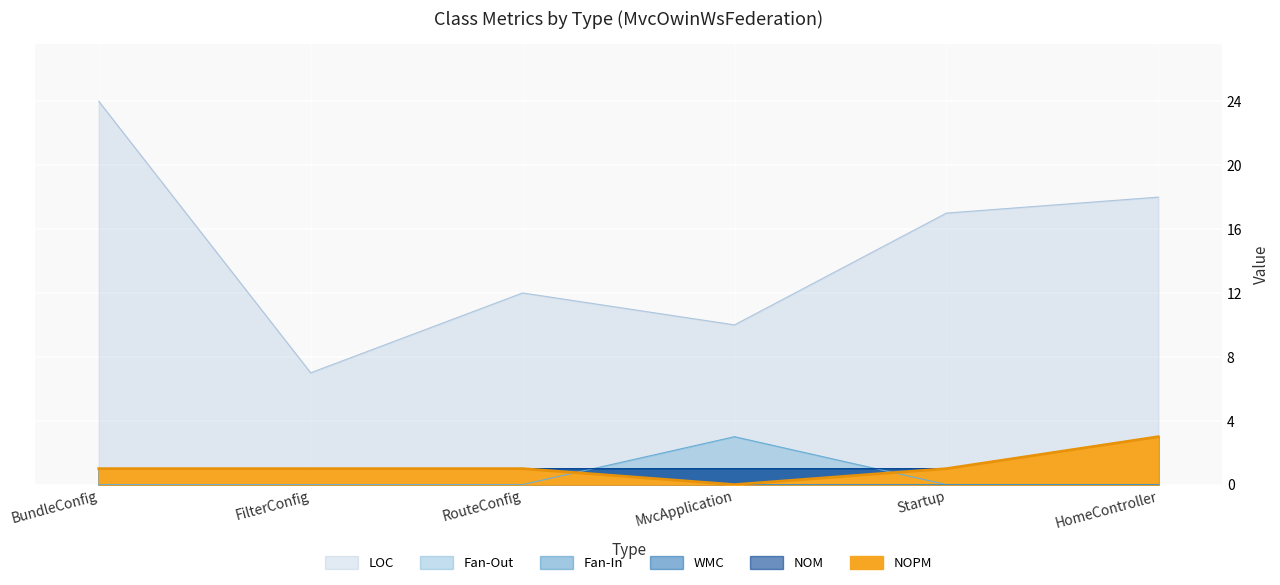

True or false: WMC and NOM cross at least once.

False